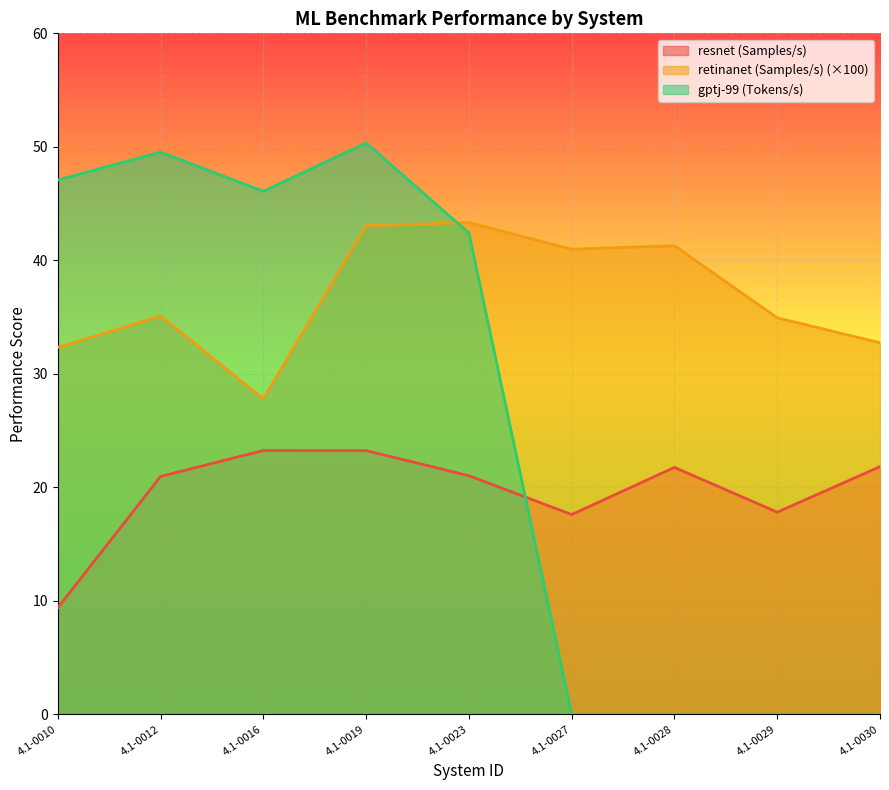

At how many categories does at least one series exceed 6?

9